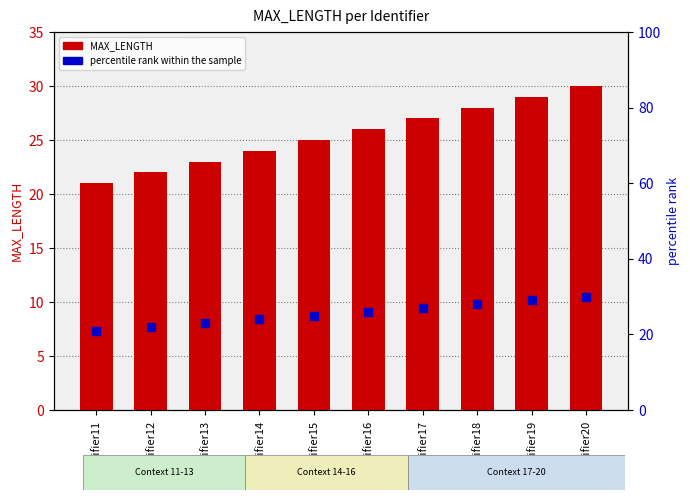

Are the bars grouped side by side (vs. stacked)?

Yes